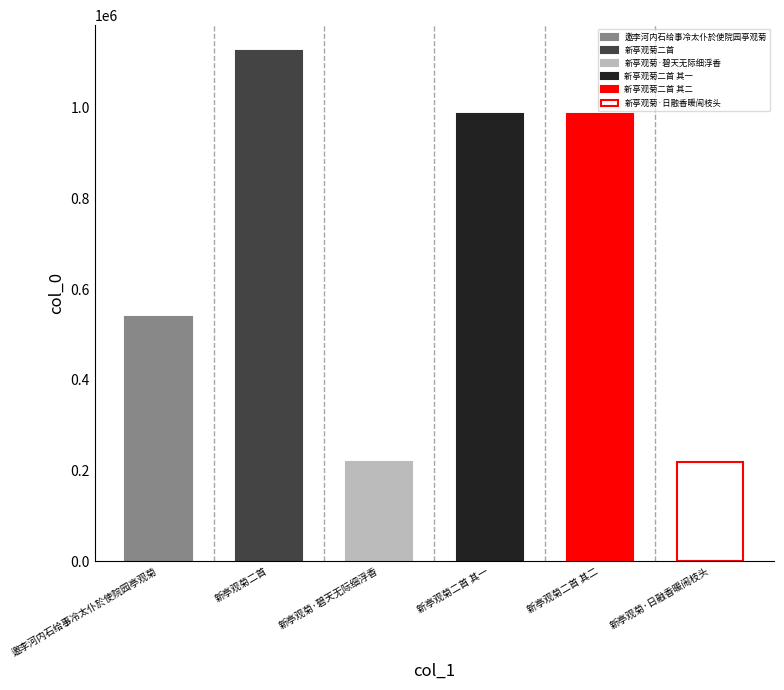

What is the difference between the second highest and second lowest values?

766259